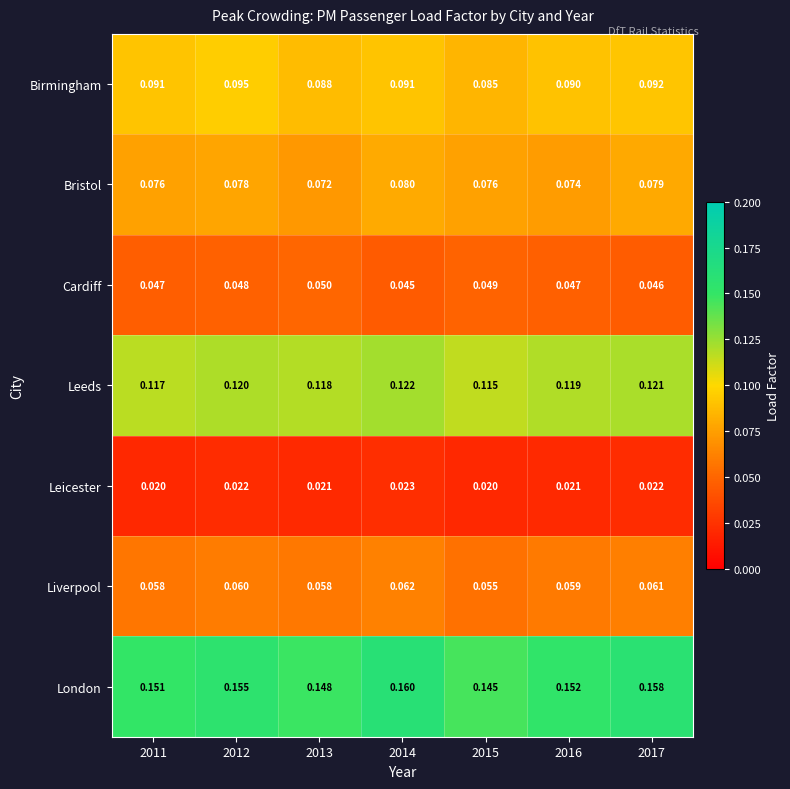

Which series changed the most between 2013 and 2014?

London